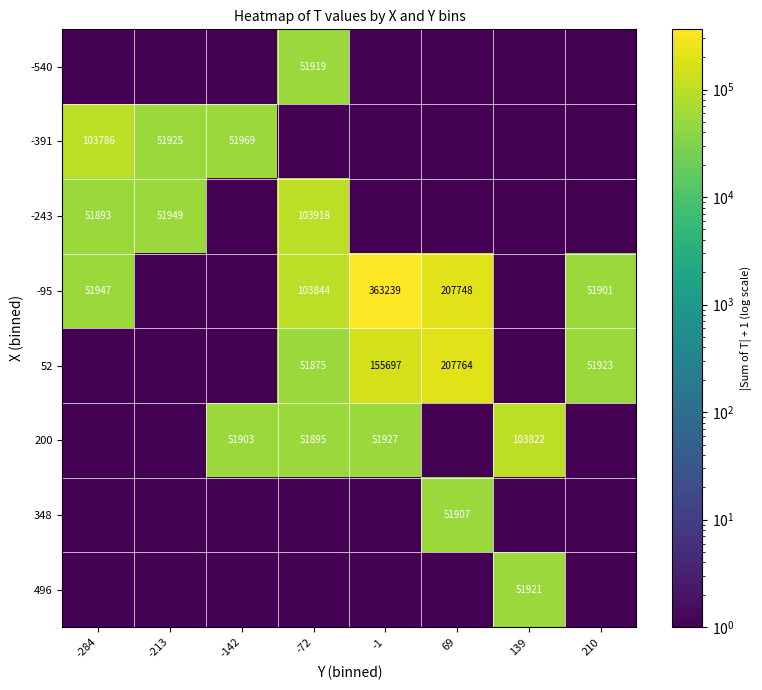

Is it true that -243 equals 51949 at -213?

True